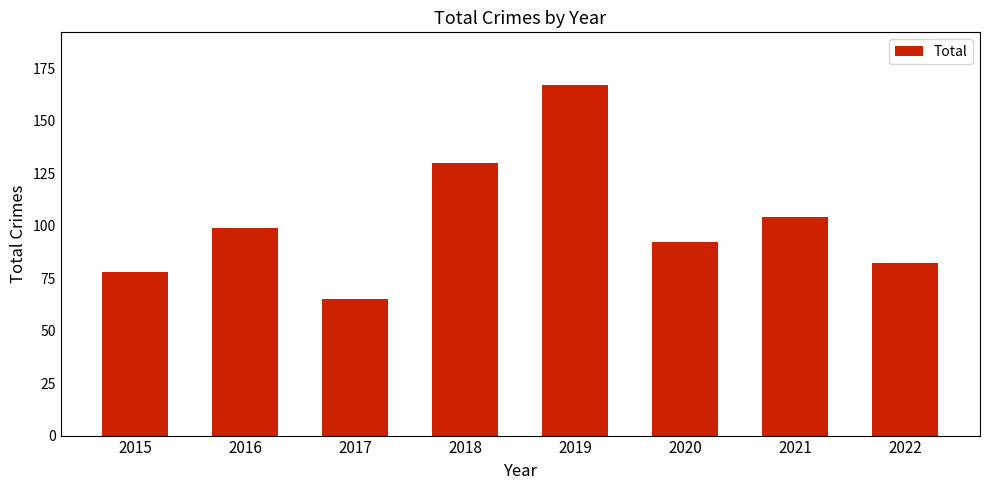

What is the value of the 4th bar from the left?

130